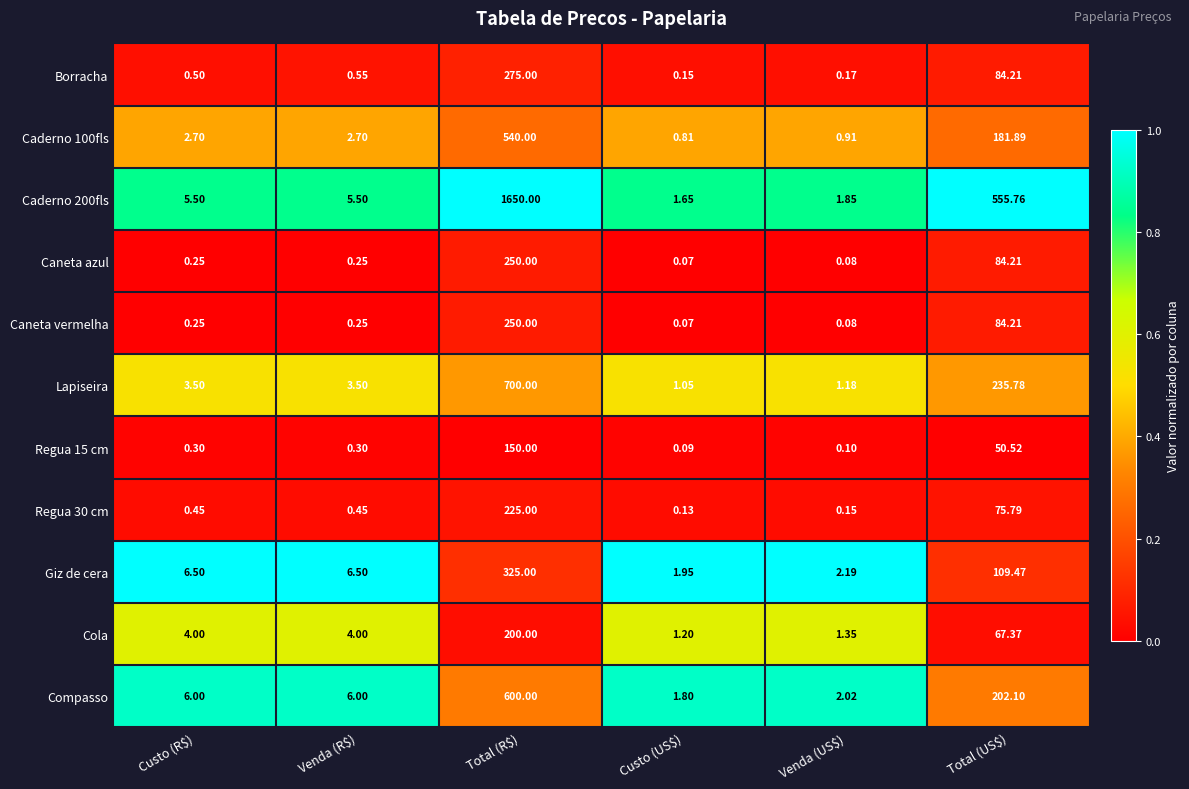

Where does the Caderno 200fls series first go above 5?

Custo (R$)